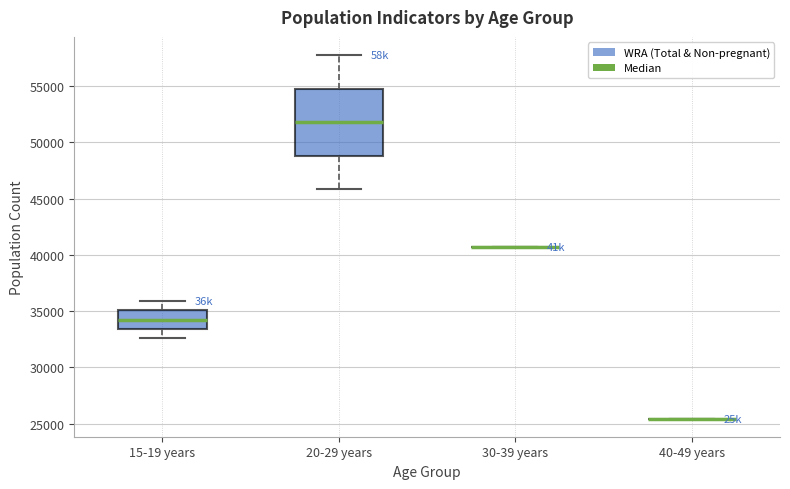

Reading left to right, transcribe this box plot: for each box, give where its median line is, the range the box spans, and where its two whiskers end, as read against the y-axis. The values are not printed on the chart, so give them approximately, as read against the axis.

15-19 years: median 34000, box 33500 to 35000, whiskers 32500 to 36000
20-29 years: median 52000, box 49000 to 55000, whiskers 46000 to 57500
30-39 years: box collapsed to a line at 40500, whiskers 40500 to 40500
40-49 years: box collapsed to a line at 25500, whiskers 25500 to 25500